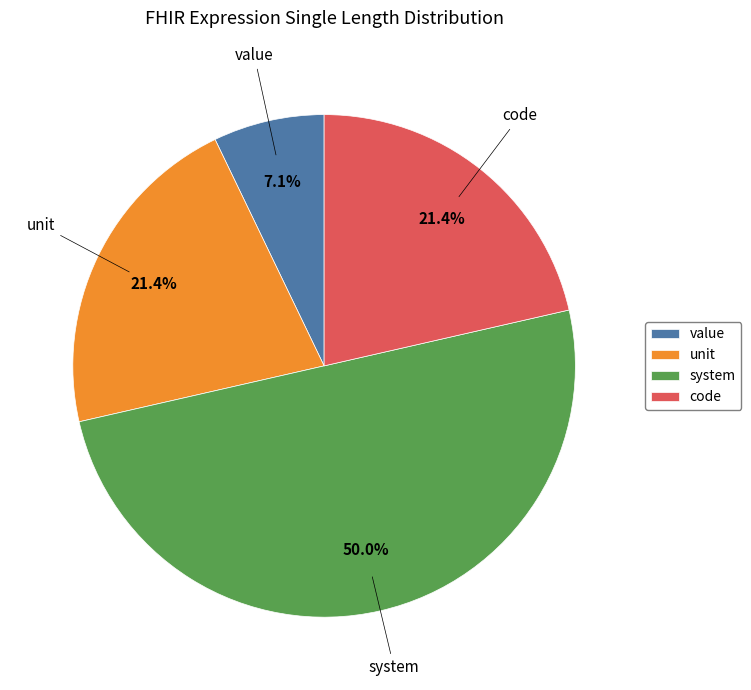

Is code the majority of the pie?

No